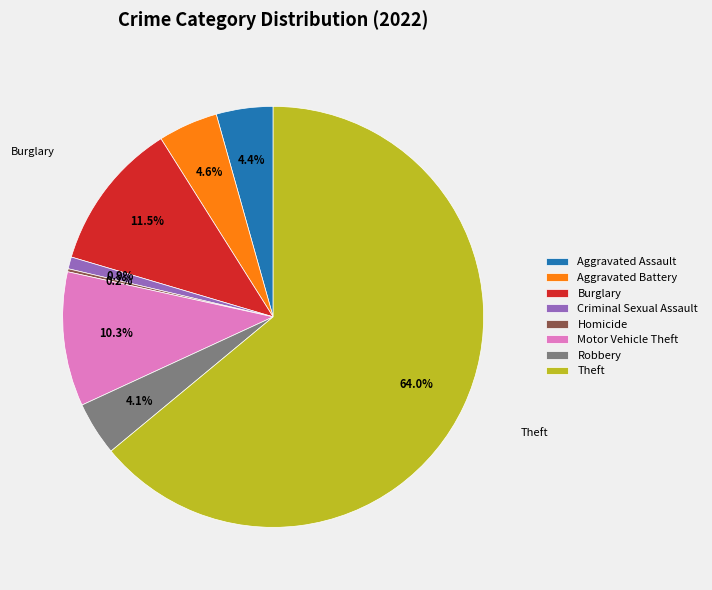

Is there any slice that represents more than half of the pie?

Yes